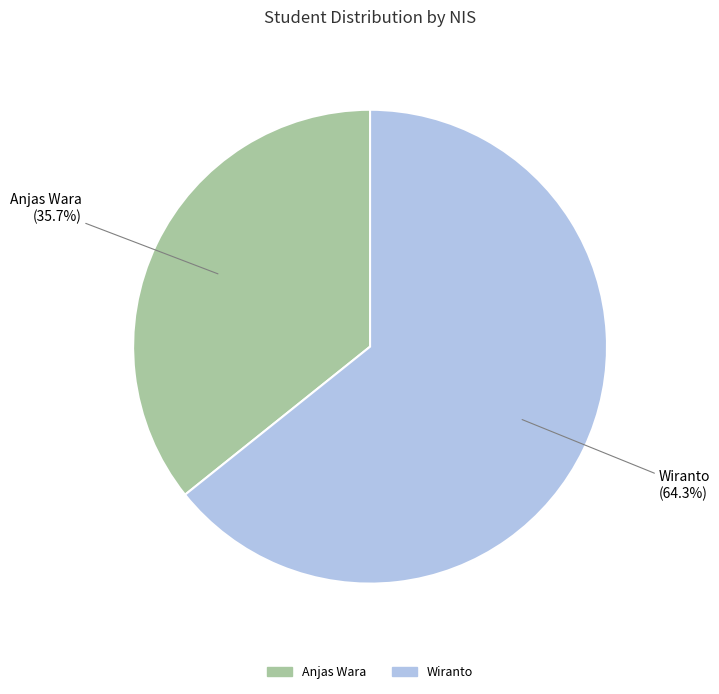

Is there any slice that represents more than half of the pie?

Yes